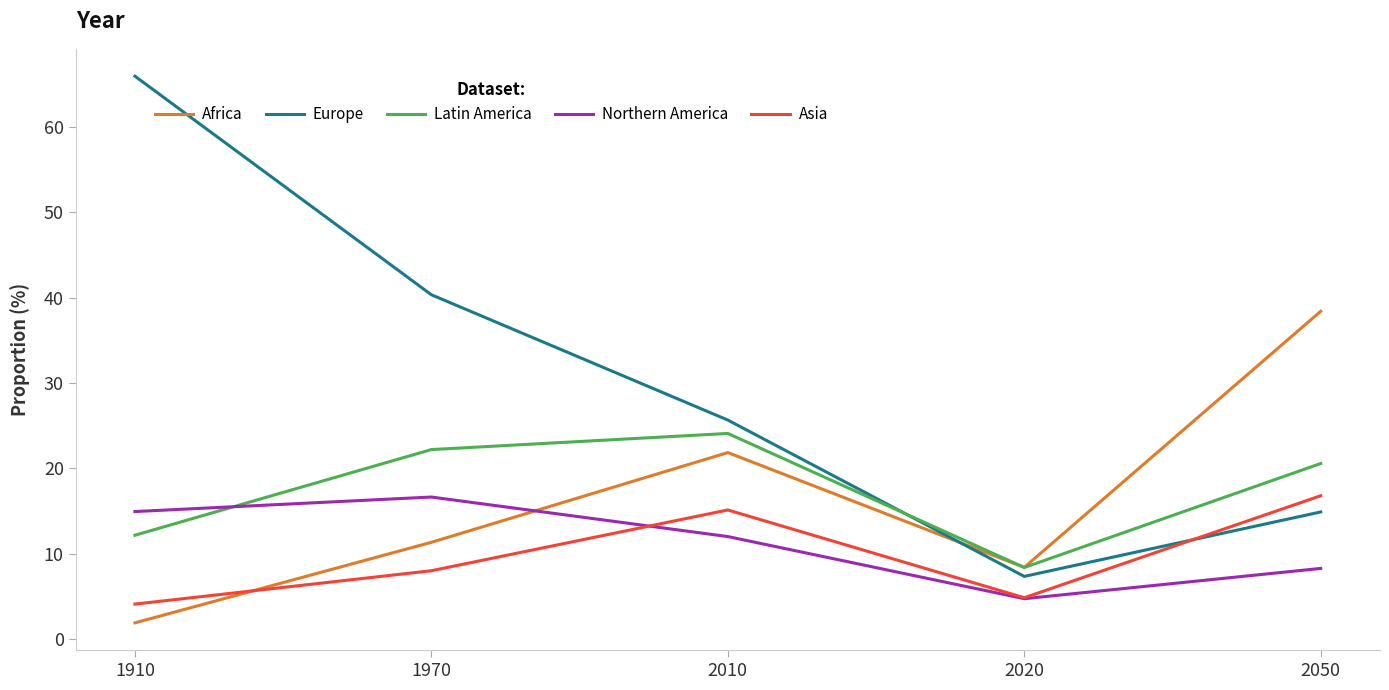

What are all the series names shown in the legend?

Africa, Europe, Latin America, Northern America, Asia